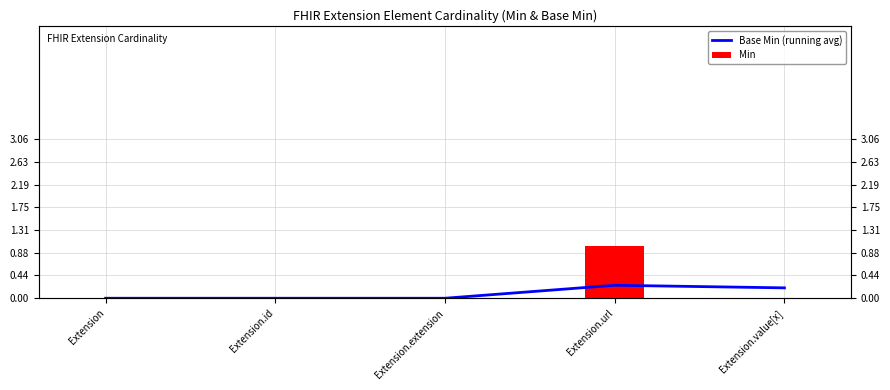

How many positive values does the Min series have?

1